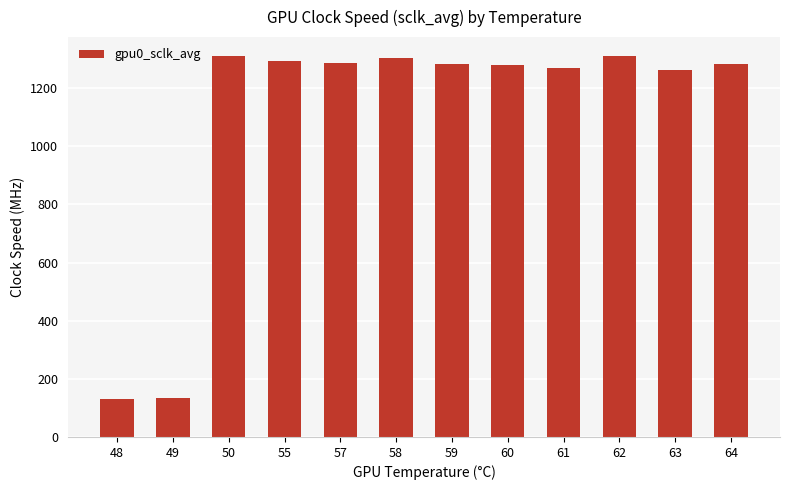

What is the value of the 1st bar from the left?

131.8